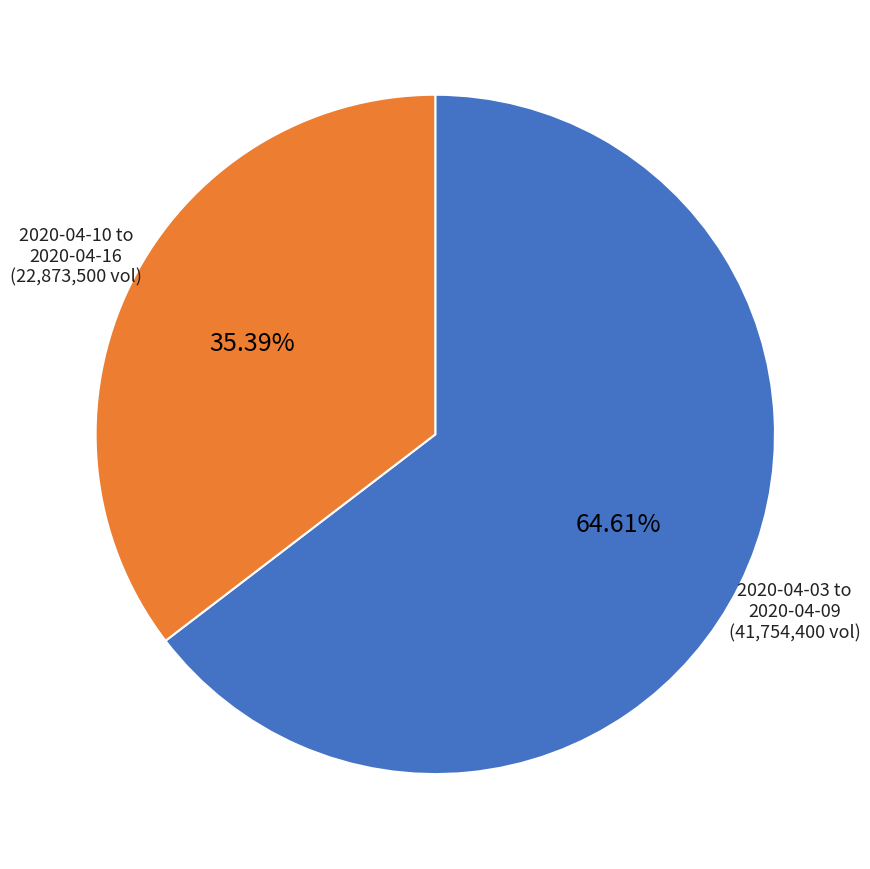

Approximately how many times larger is the value at 2020-04-10 to 2020-04-16 compared to 2020-04-03 to 2020-04-09?

0.5